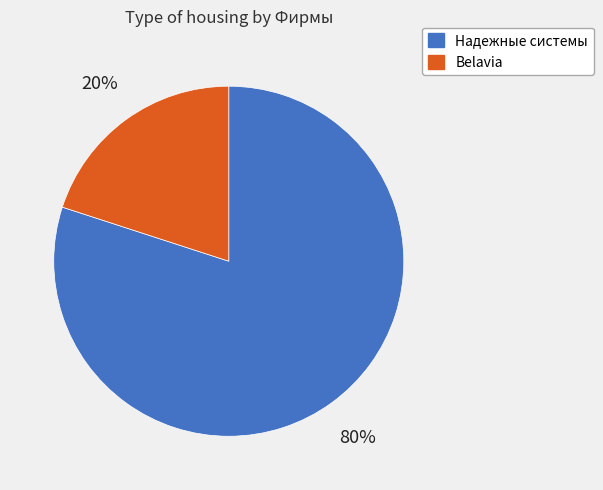

The Надежные системы slice represents 72% of the pie. True or false?

False